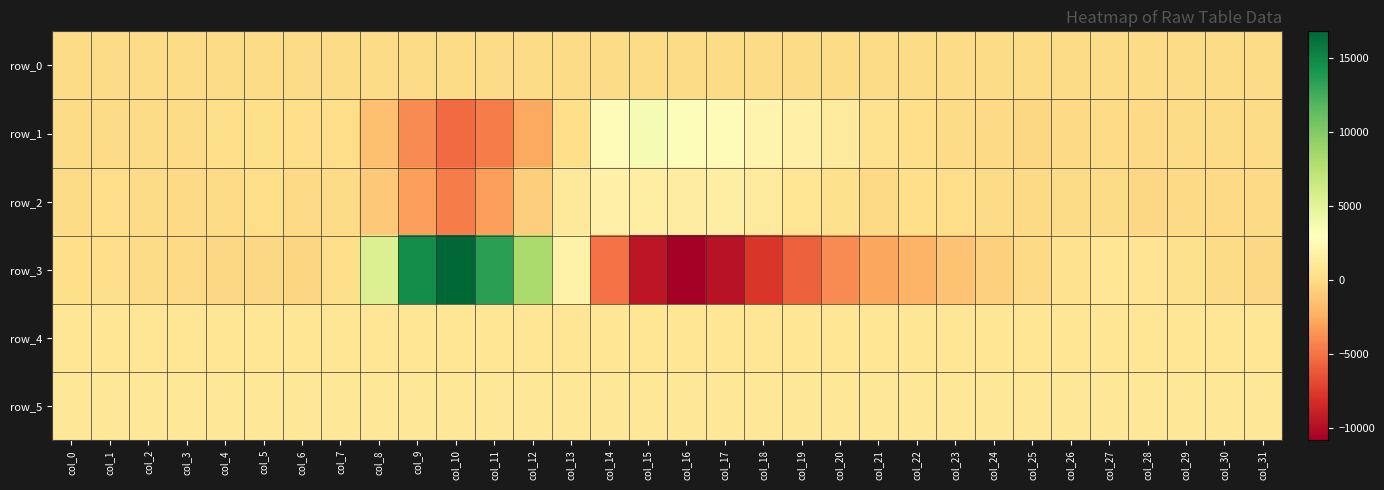

At how many categories does at least one series exceed 2440?

9